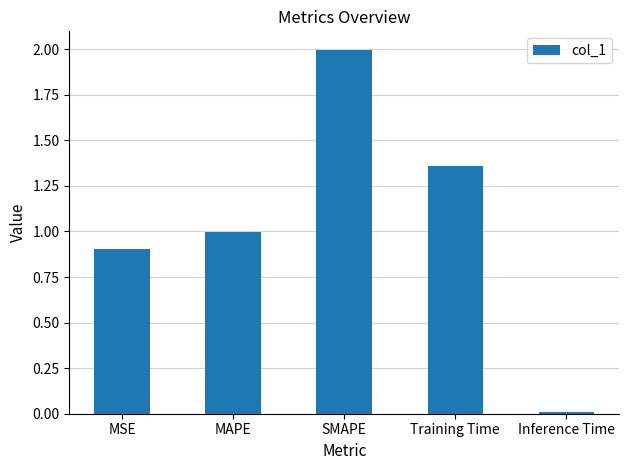

Rank the categories by value from lowest to highest.

Inference Time, MSE, MAPE, Training Time, SMAPE